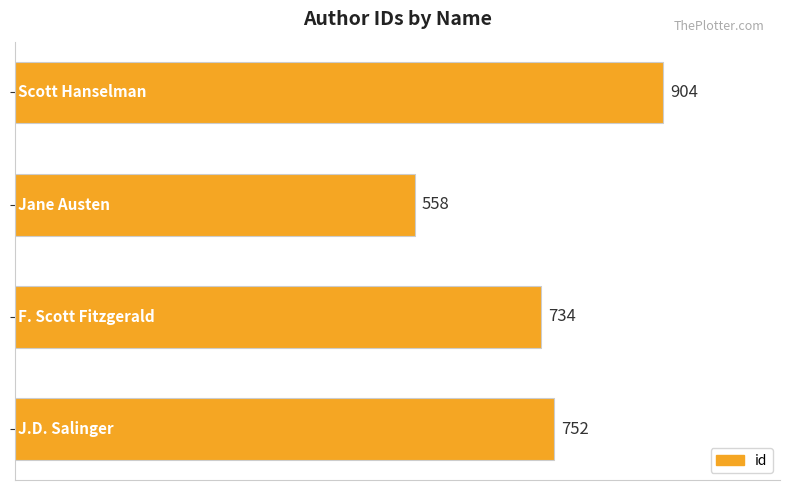

What is the average value?

737